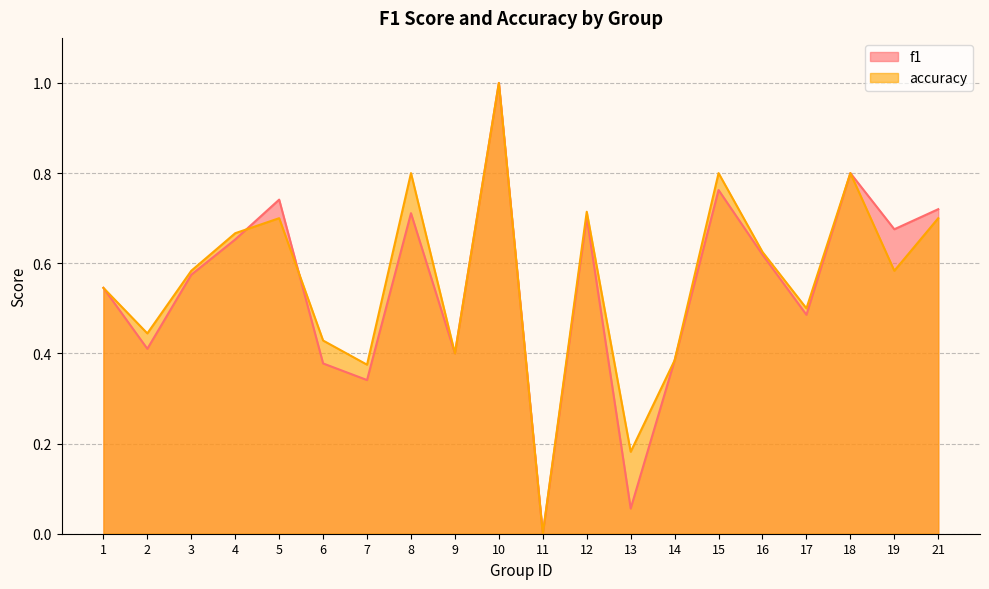

What is the value of the accuracy point at the 17th from the left?

0.5